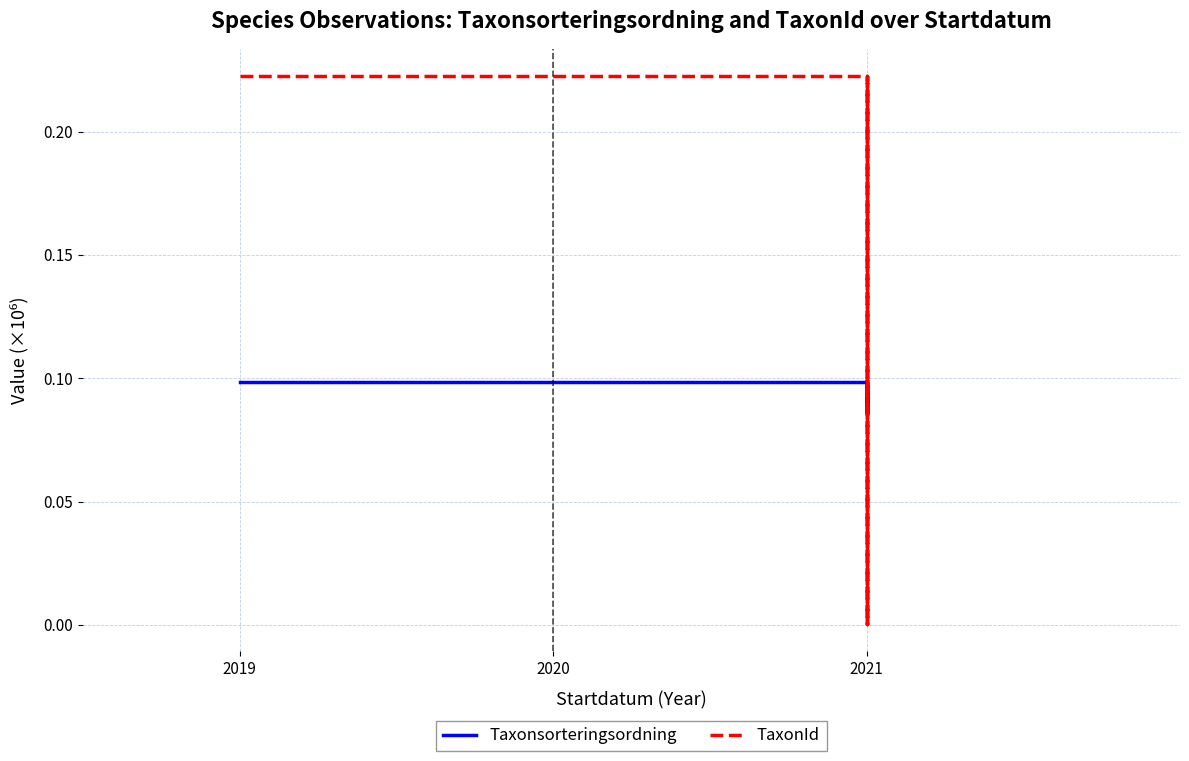

How many interior local valleys does the Taxonsorteringsordning series have?

2